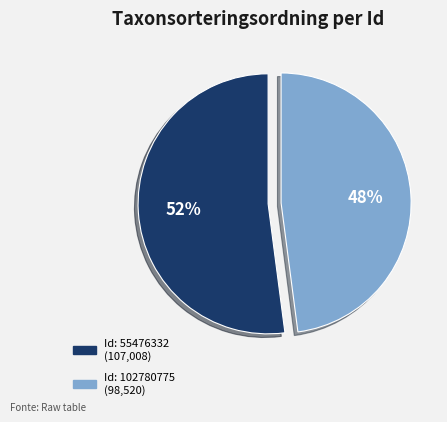

Is there any slice that represents more than half of the pie?

Yes